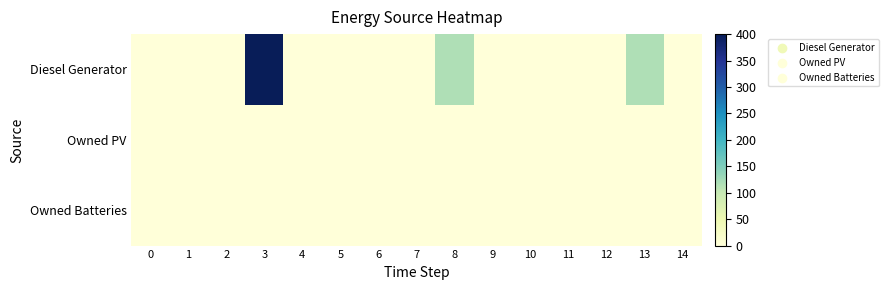

Between 7 and 12, which series saw the biggest shift?

Diesel Generator